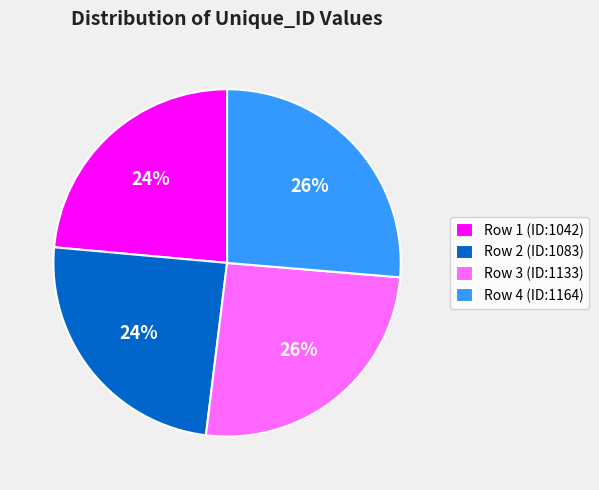

Does any single category account for the majority?

No